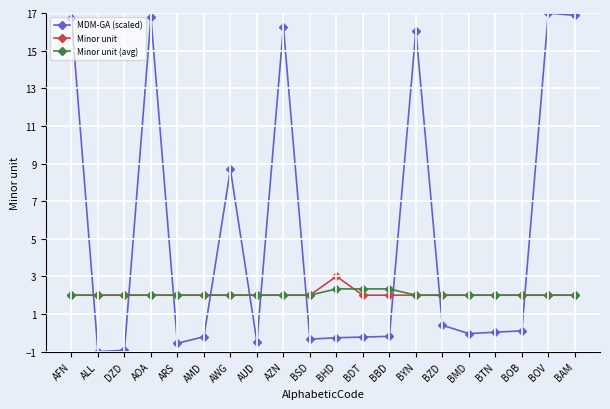

What value does the Minor unit series have at AZN?

2.0